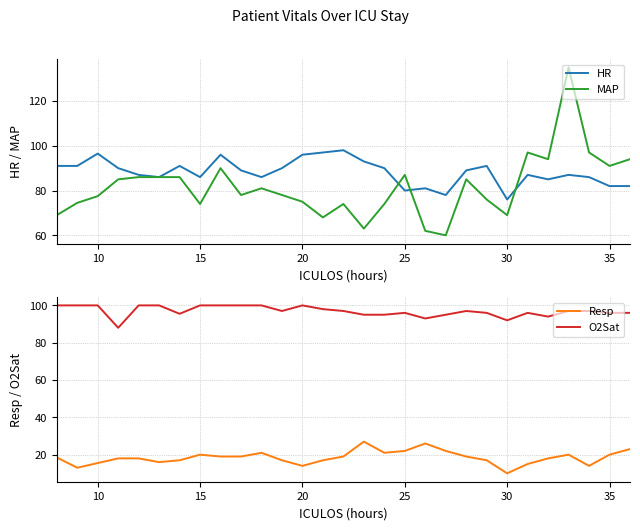

At how many categories does at least one series exceed 93?

26